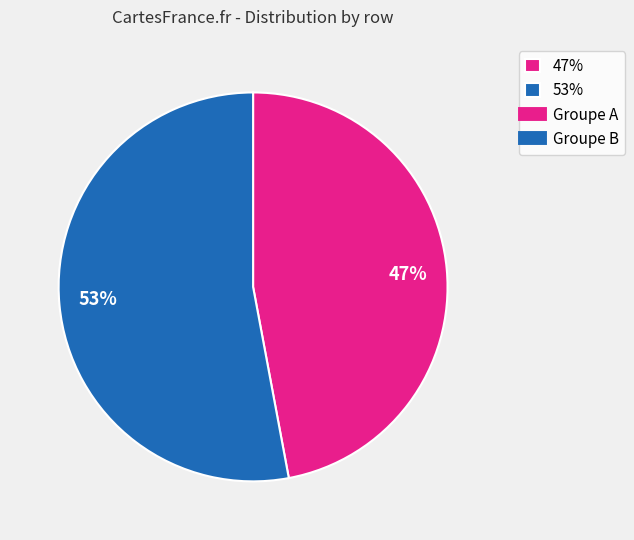

Between 53% and 47%, which is larger?

53%